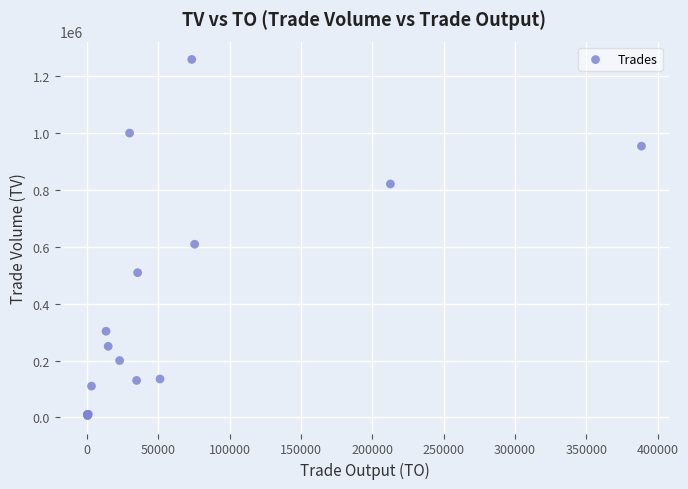

What Y value in the scatter plot is closest to 632500?

609000